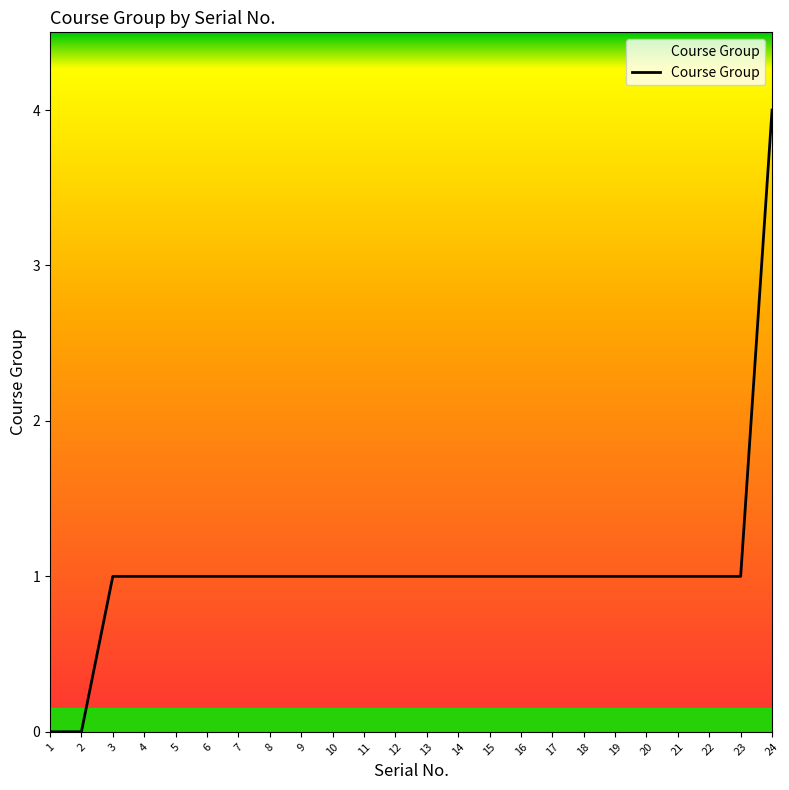

The value at 23 is 1. True or false?

True